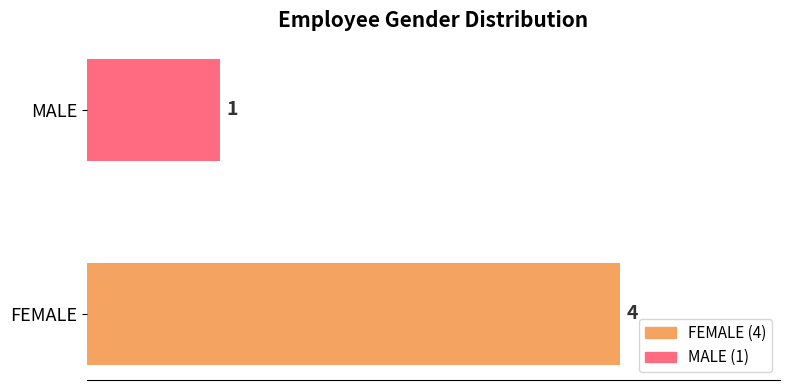

Where is the data nearest to the value 2?

MALE